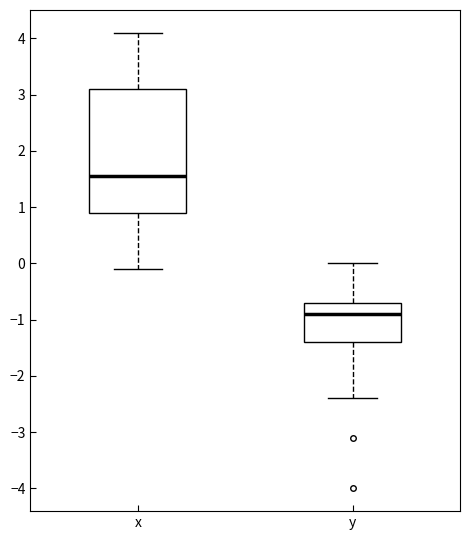

Which box is the tallest, from its lower edge to its upper edge?

x